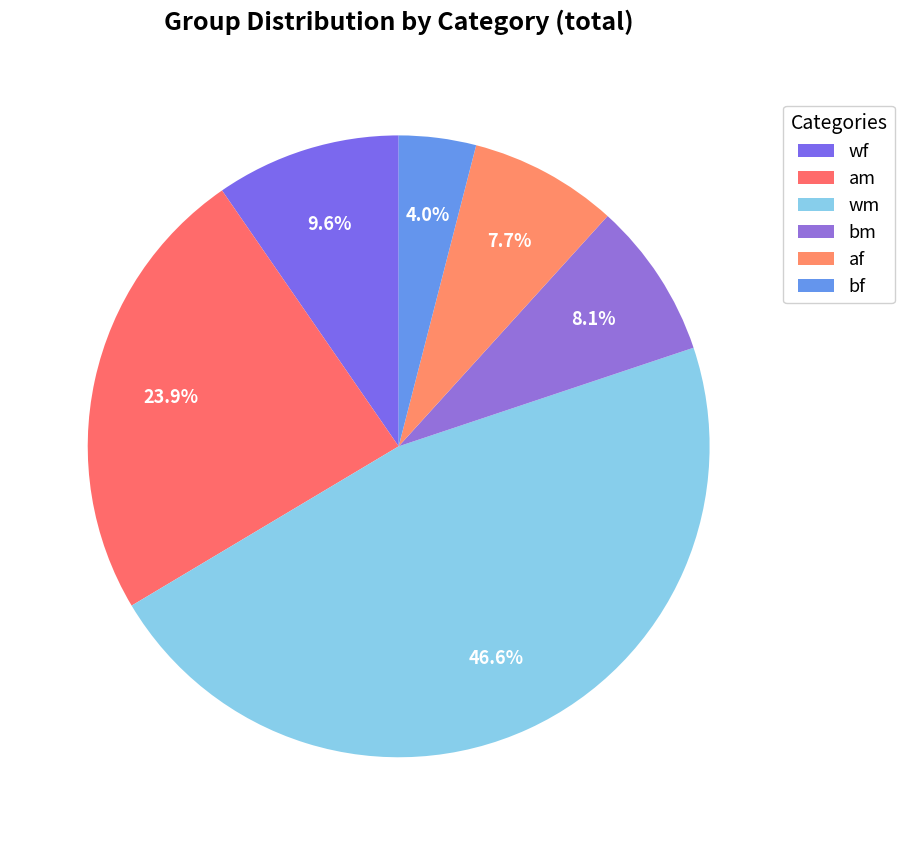

How many slices are in this pie chart?

6